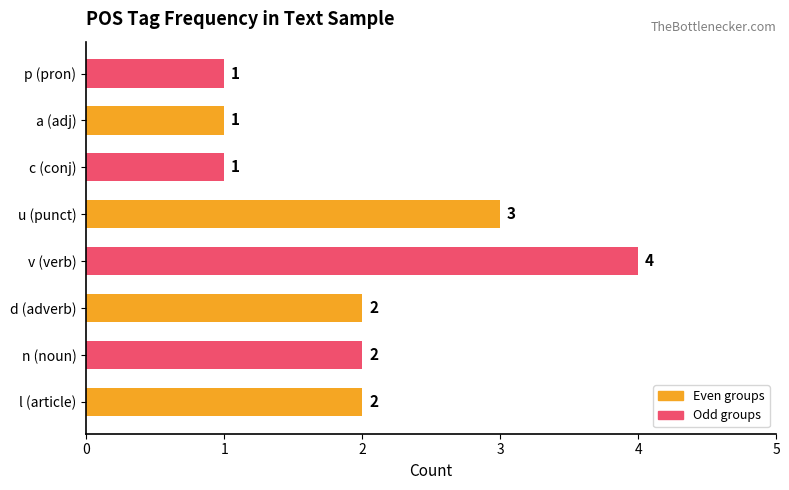

What is the greatest value displayed?

4